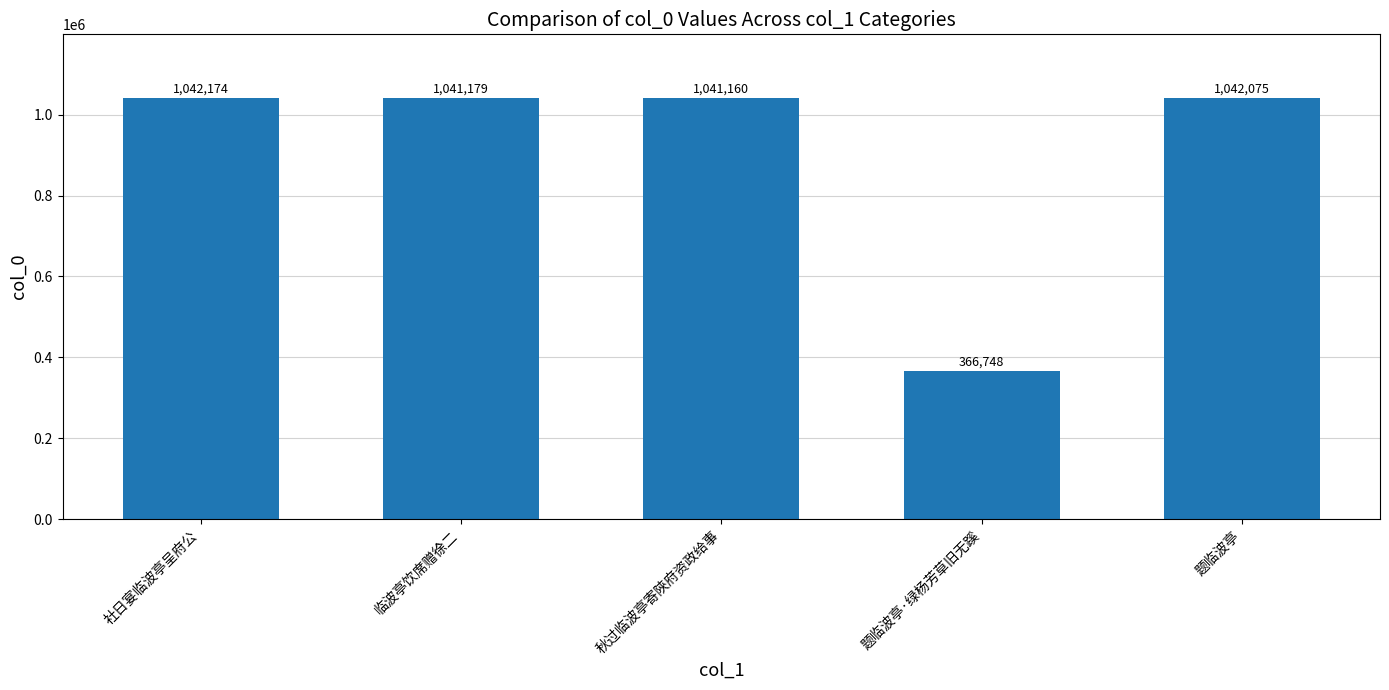

Which label corresponds to the smallest value in the chart?

题临波亭·绿杨芳草旧无蹊